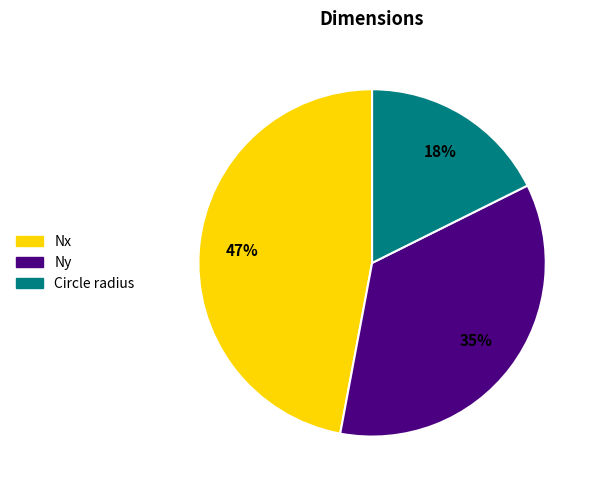

To the nearest percent, what is the average slice percentage?

33%